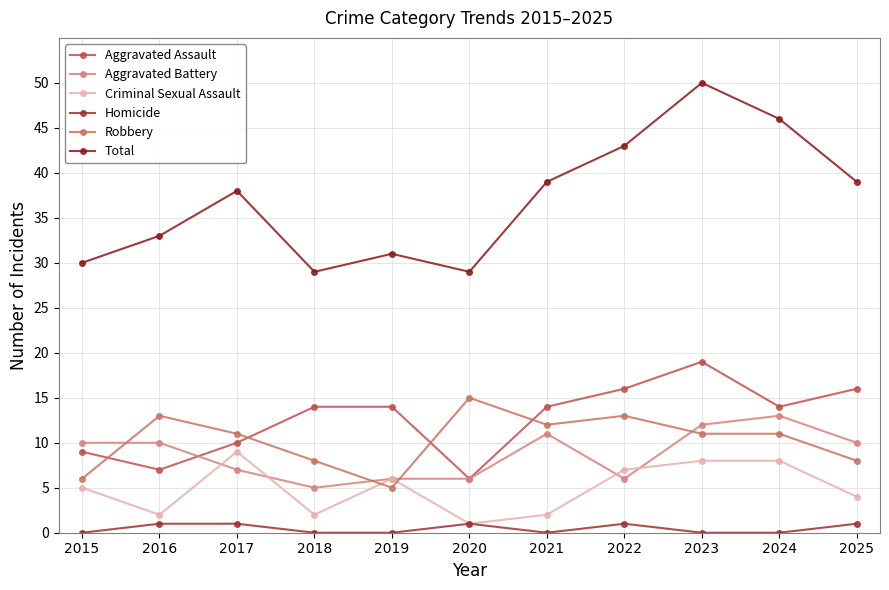

Is it true that Criminal Sexual Assault equals 7 at 2022?

True